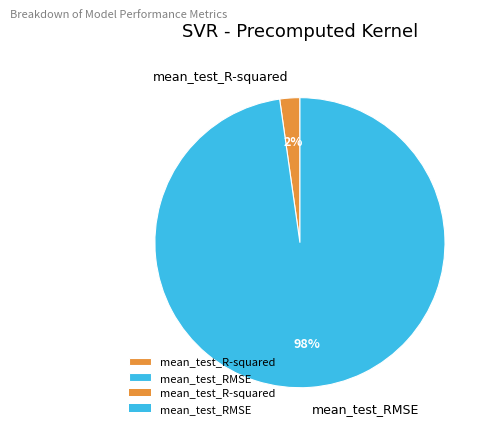

Which slice is the largest?

mean_test_RMSE